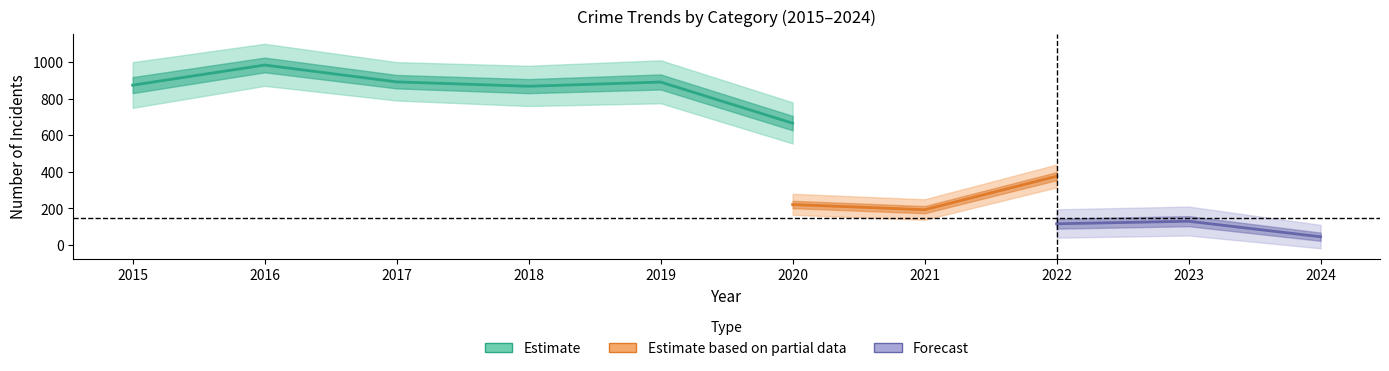

Where does the Theft series first go above 874?

2016